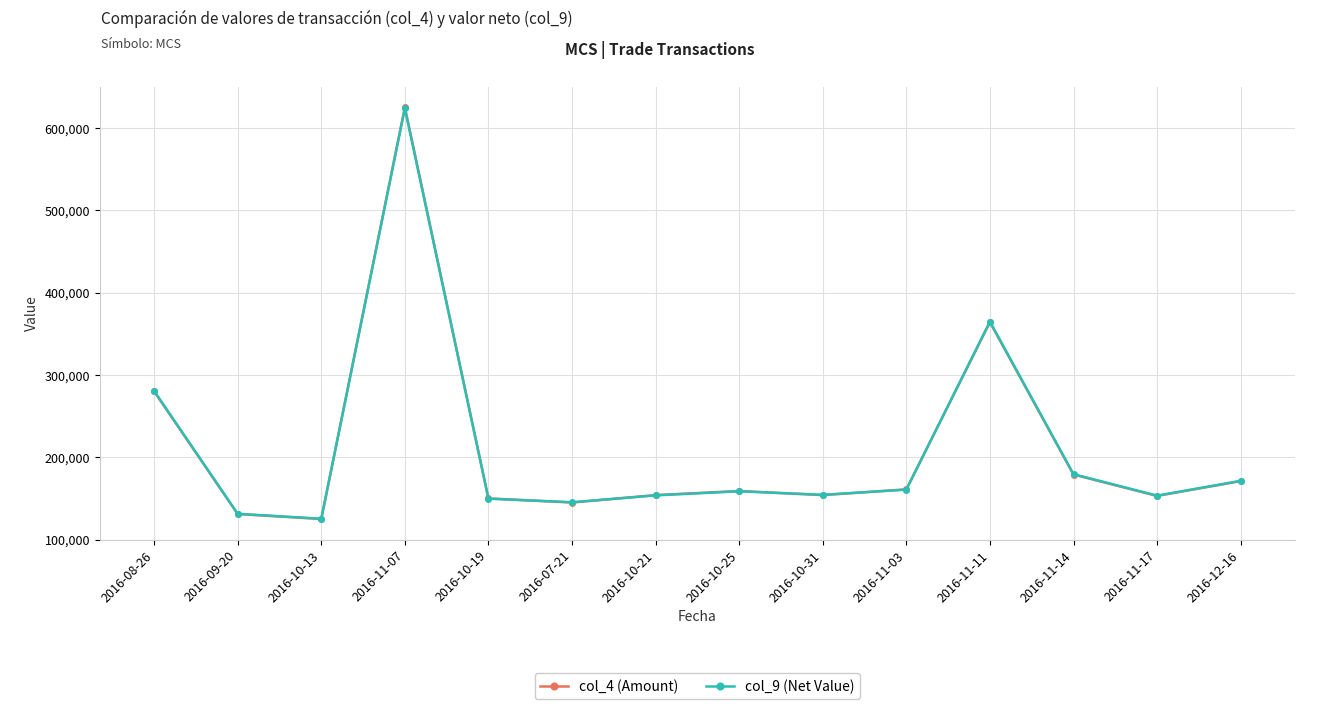

Is the value of col_9 (Net Value) at 2016-10-19 greater than the value of col_4 (Amount) at 2016-07-21?

Yes